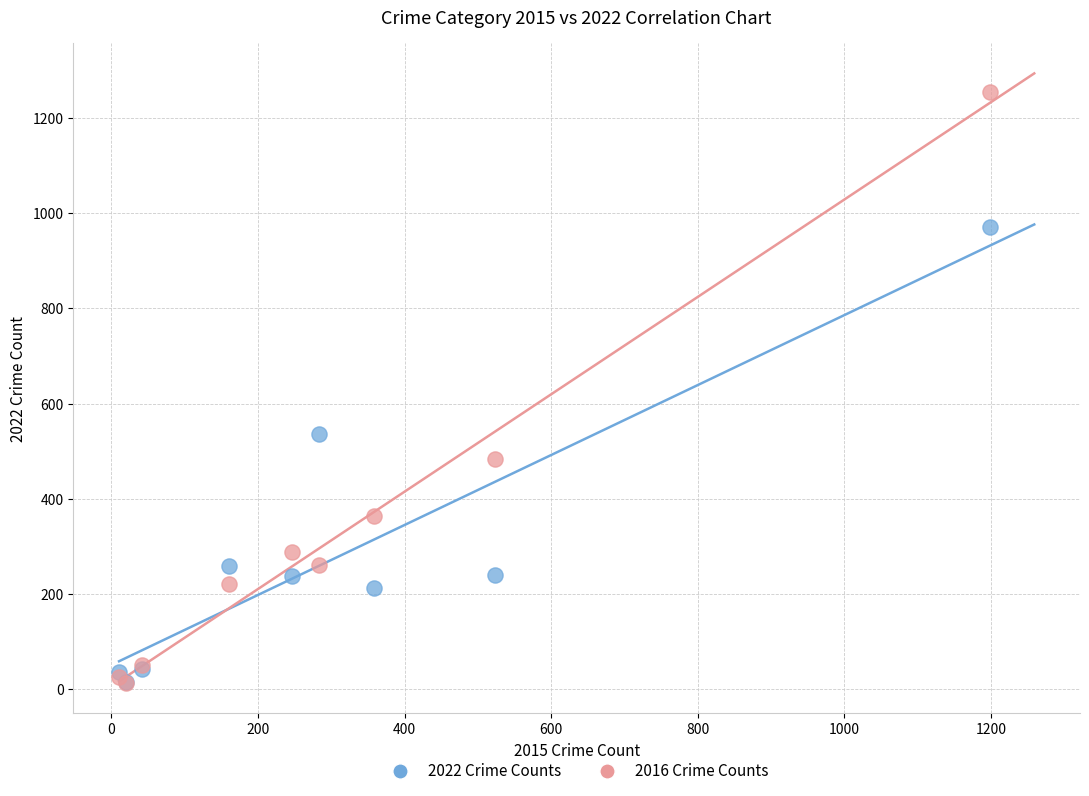

Across all series, what Y value is closest to 634?

536